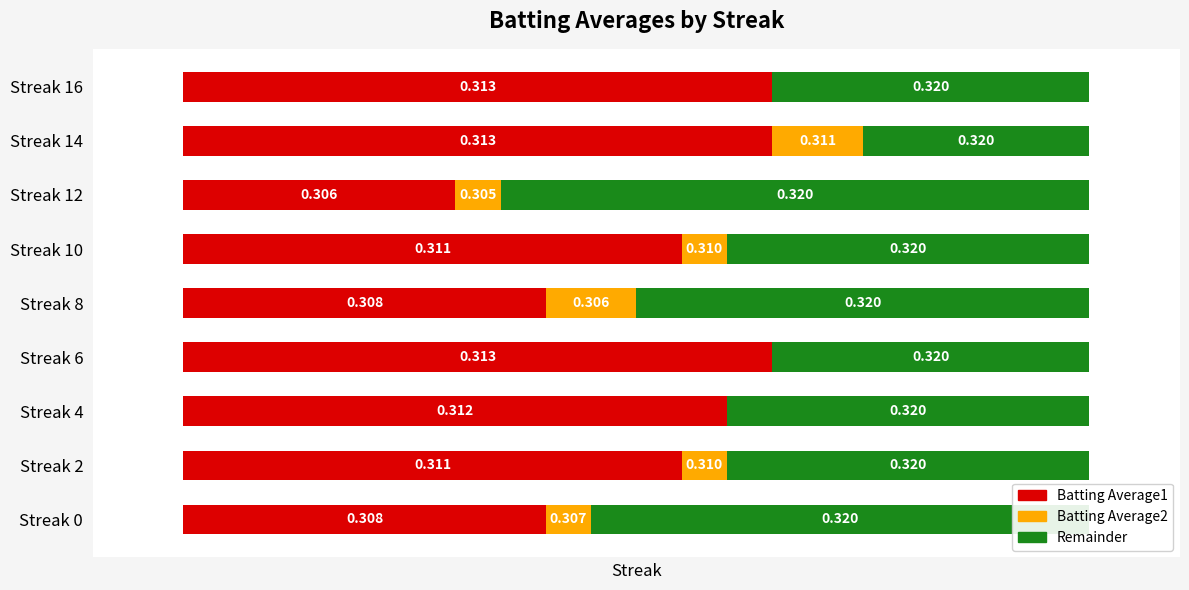

True or false: Batting Average2 has a value of 0.0 at Streak 2.

False